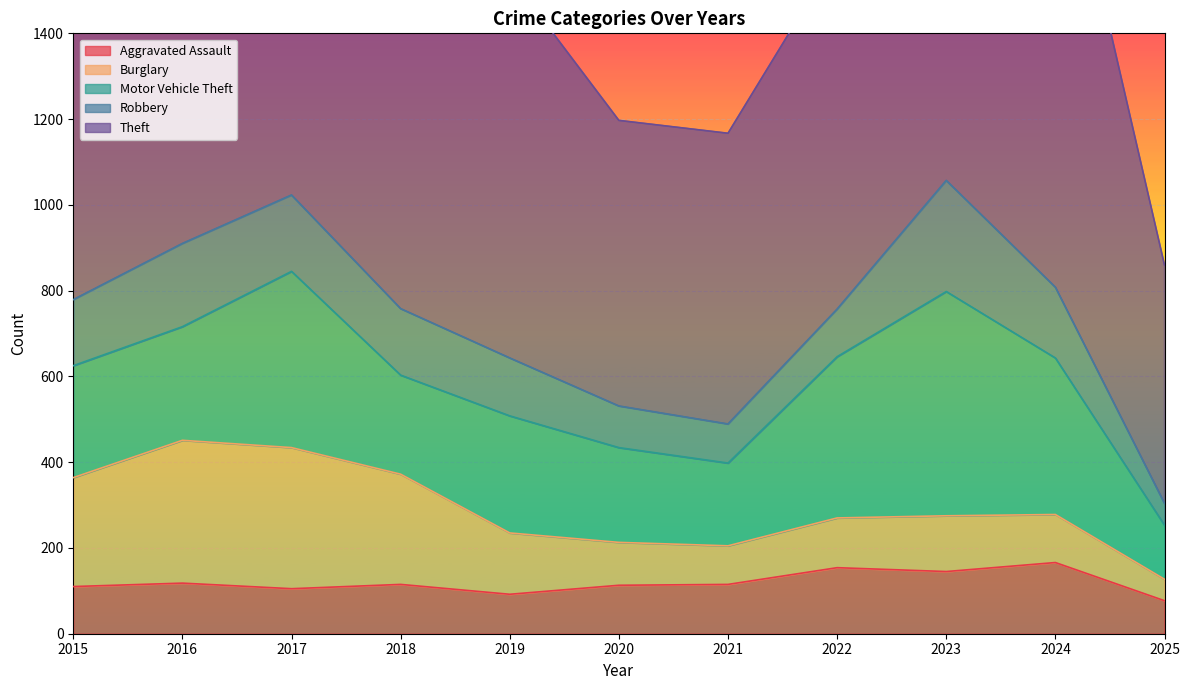

The value of Burglary at 2025 is 85. True or false?

False